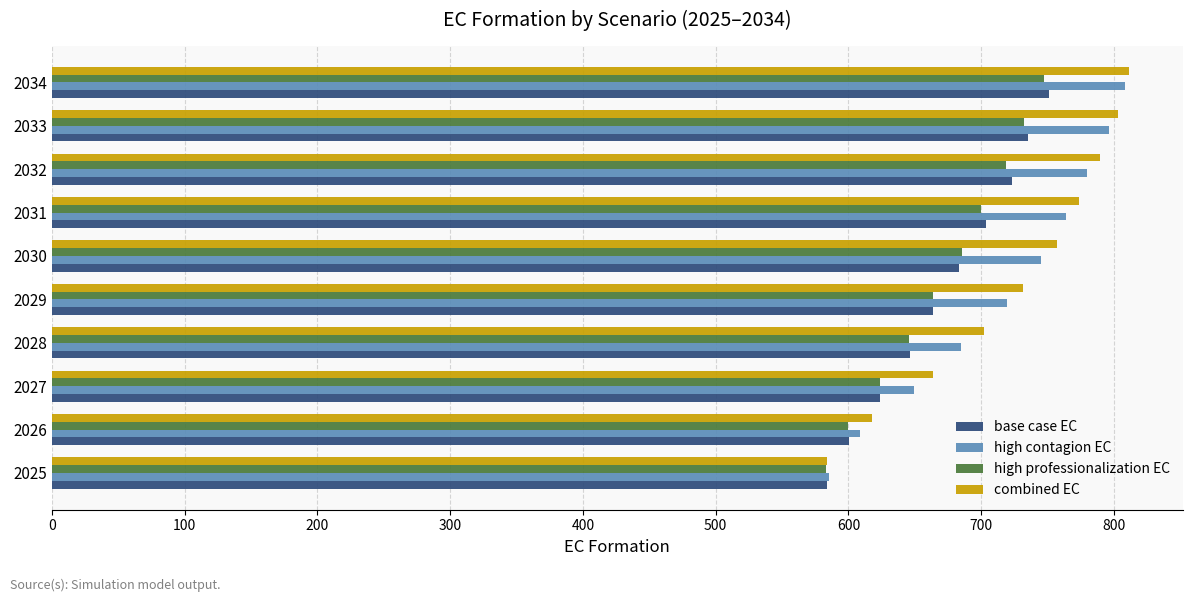

True or false: high professionalization EC has a value of 732.3 at 2033.

True